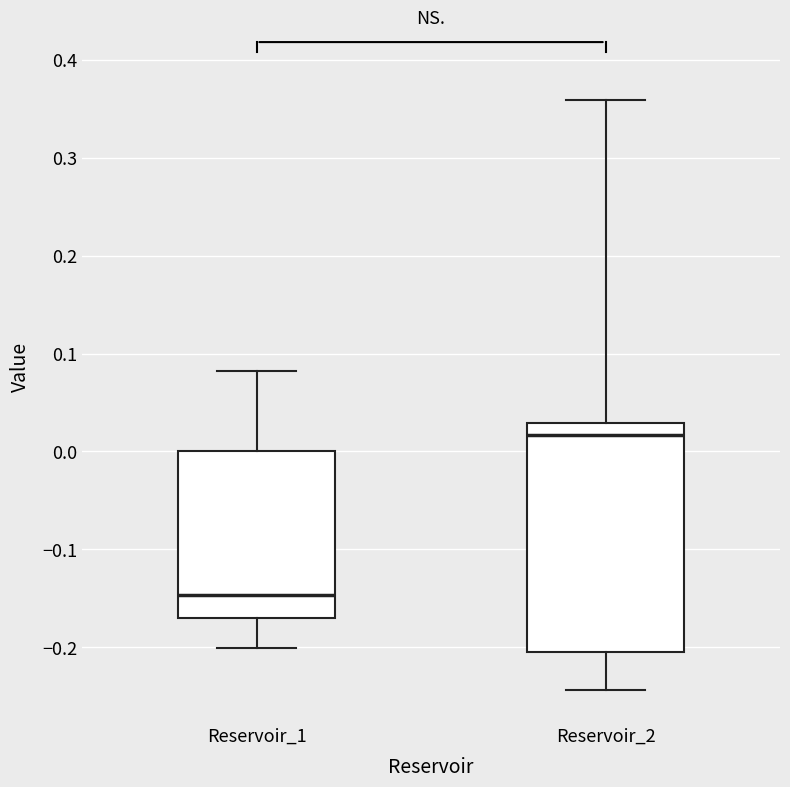

Comparing the boxes themselves (not the whiskers), which one is the tallest?

Reservoir_2